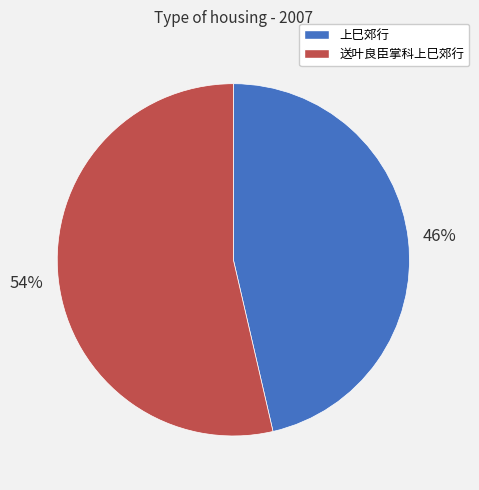

To the nearest percent, what portion does 送叶良臣掌科上巳郊行 represent?

54%